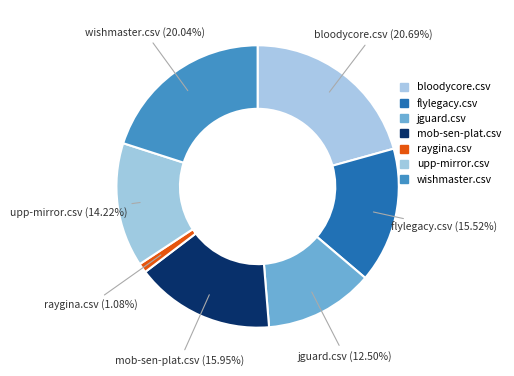

Between raygina.csv and upp-mirror.csv, which is larger?

upp-mirror.csv